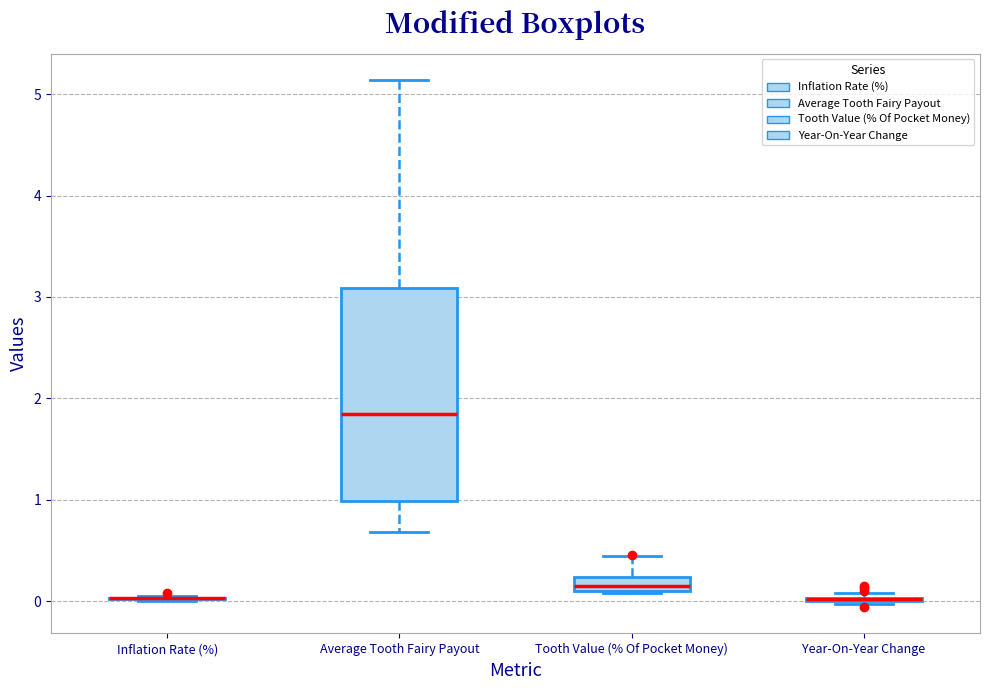

Which box is the tallest, from its lower edge to its upper edge?

Average Tooth Fairy Payout